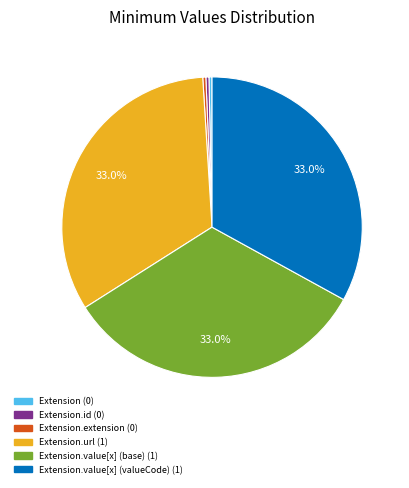

Is there any slice that represents more than half of the pie?

No